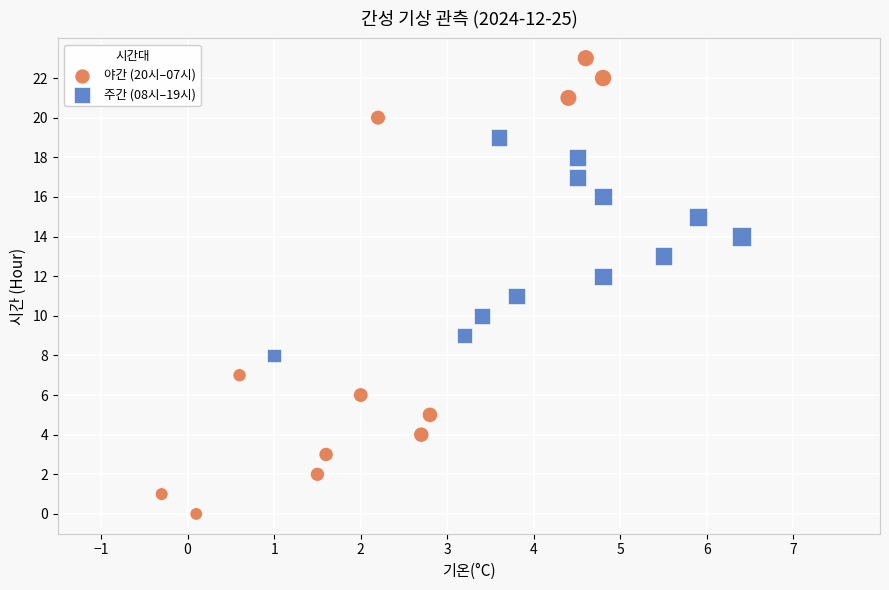

What are all the series names shown in the legend?

야간 (20시–07시), 주간 (08시–19시)